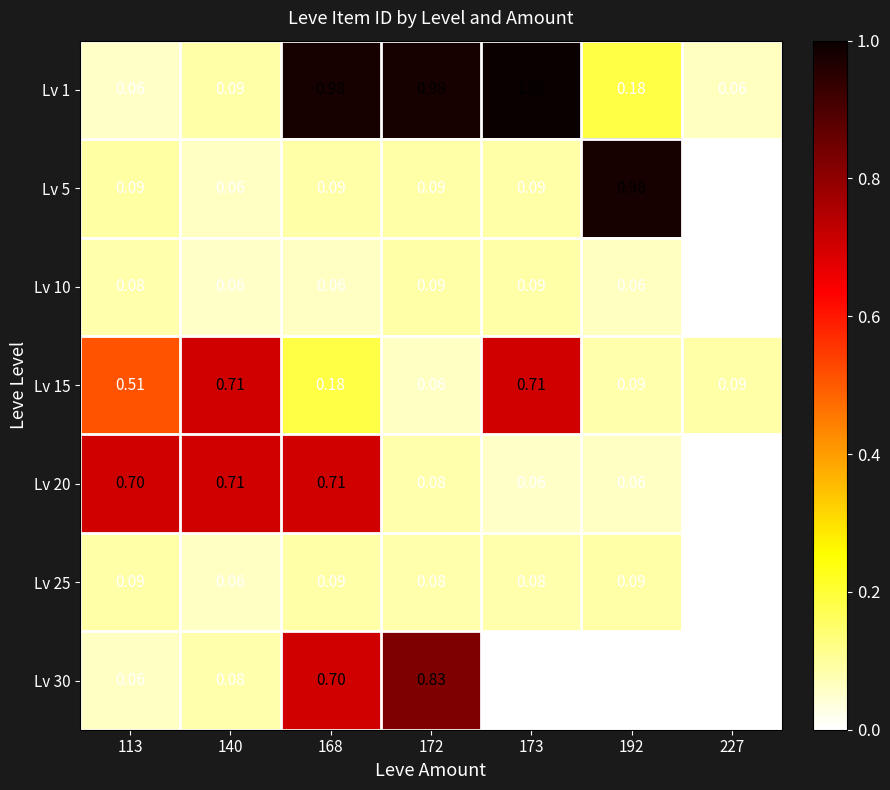

How many categories are shown in the chart?

7